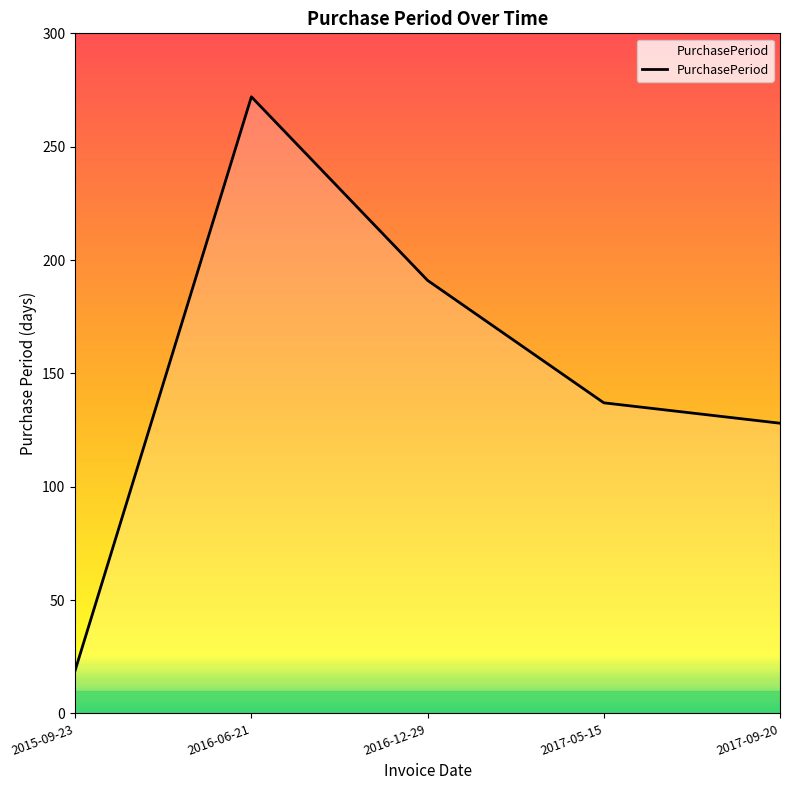

Which has a higher value, 2015-09-23 or 2017-09-20?

2017-09-20